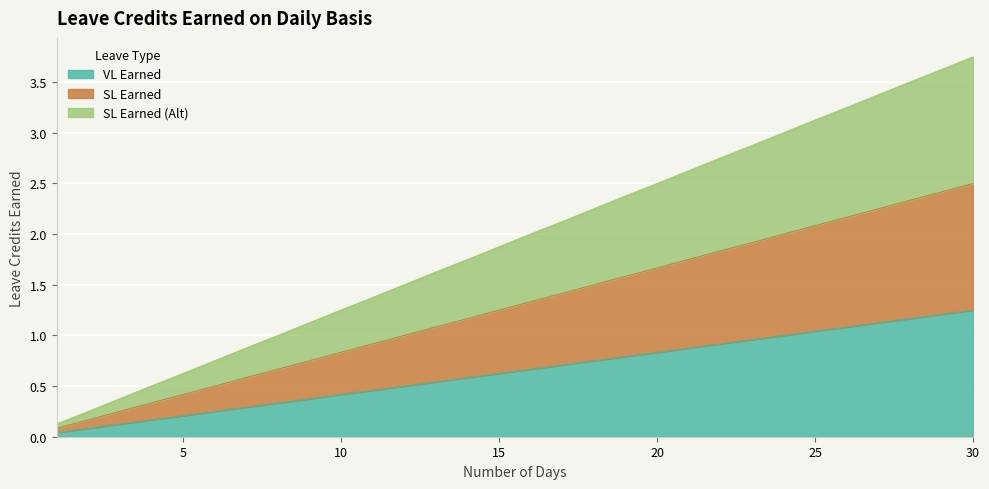

List the series in order of their overall mean, lowest first.

VL Earned, SL Earned, SL Earned (Alt)